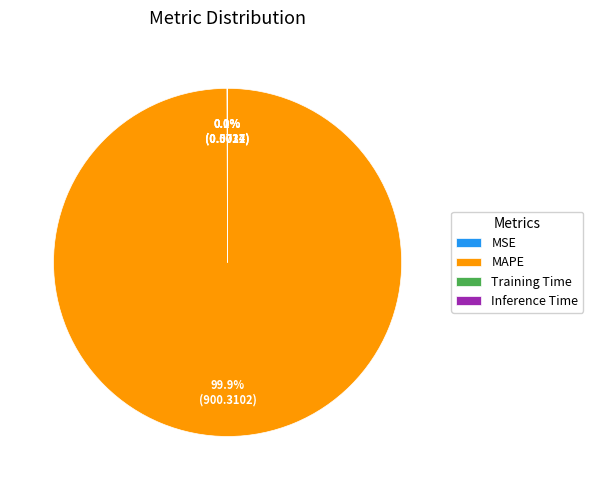

To the nearest percent, what percentage of the pie is MAPE?

100%